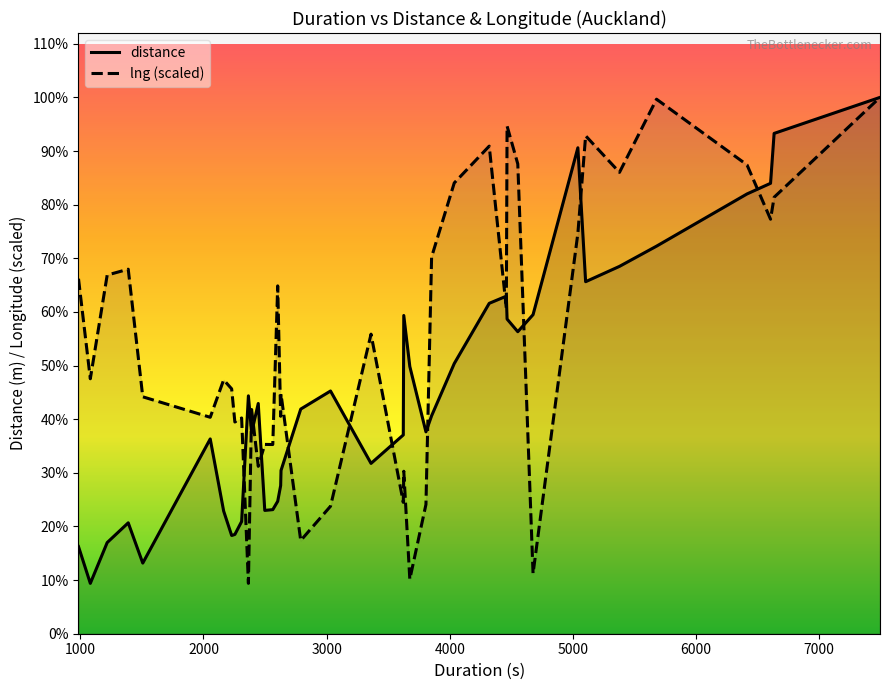

What are all the series names shown in the legend?

distance, lng (scaled)